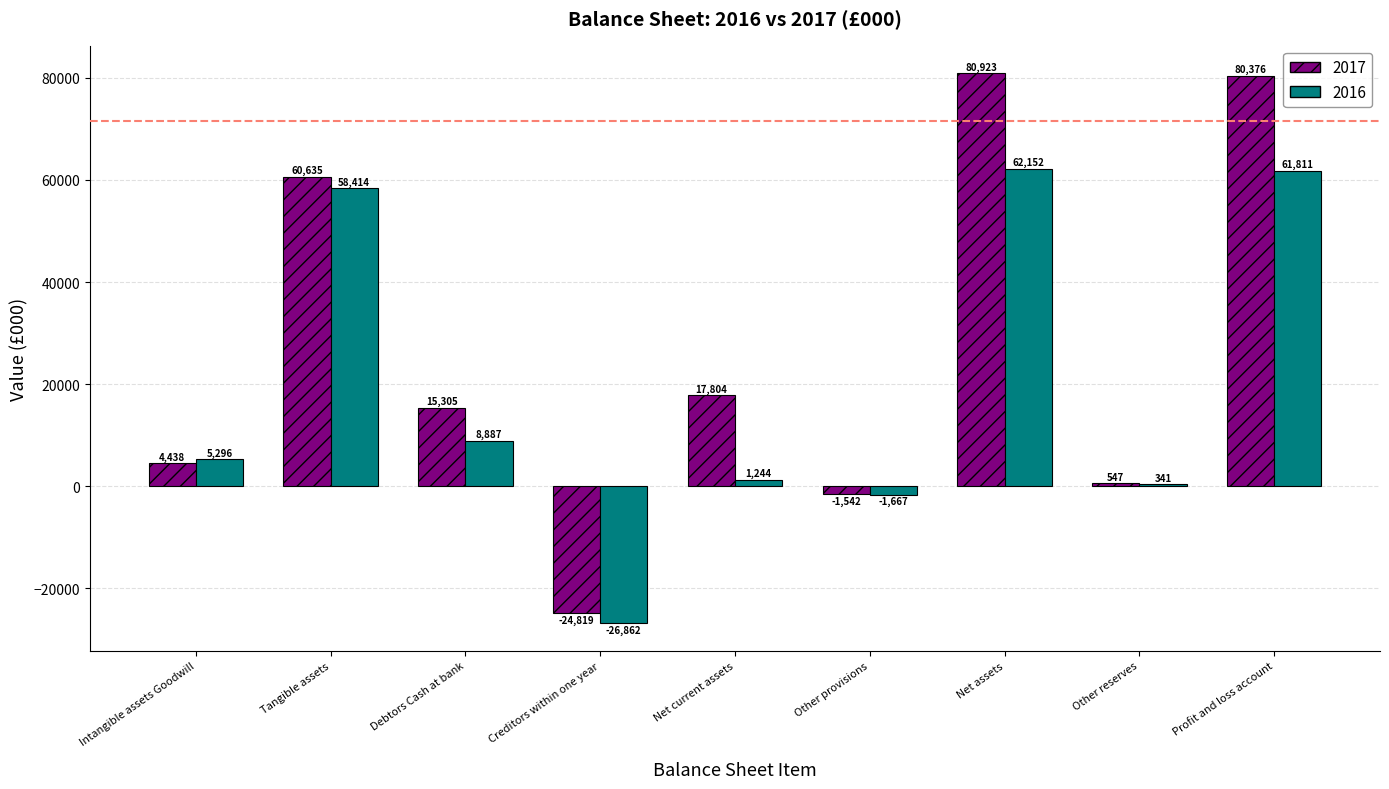

What is the maximum value for 2016?

62152